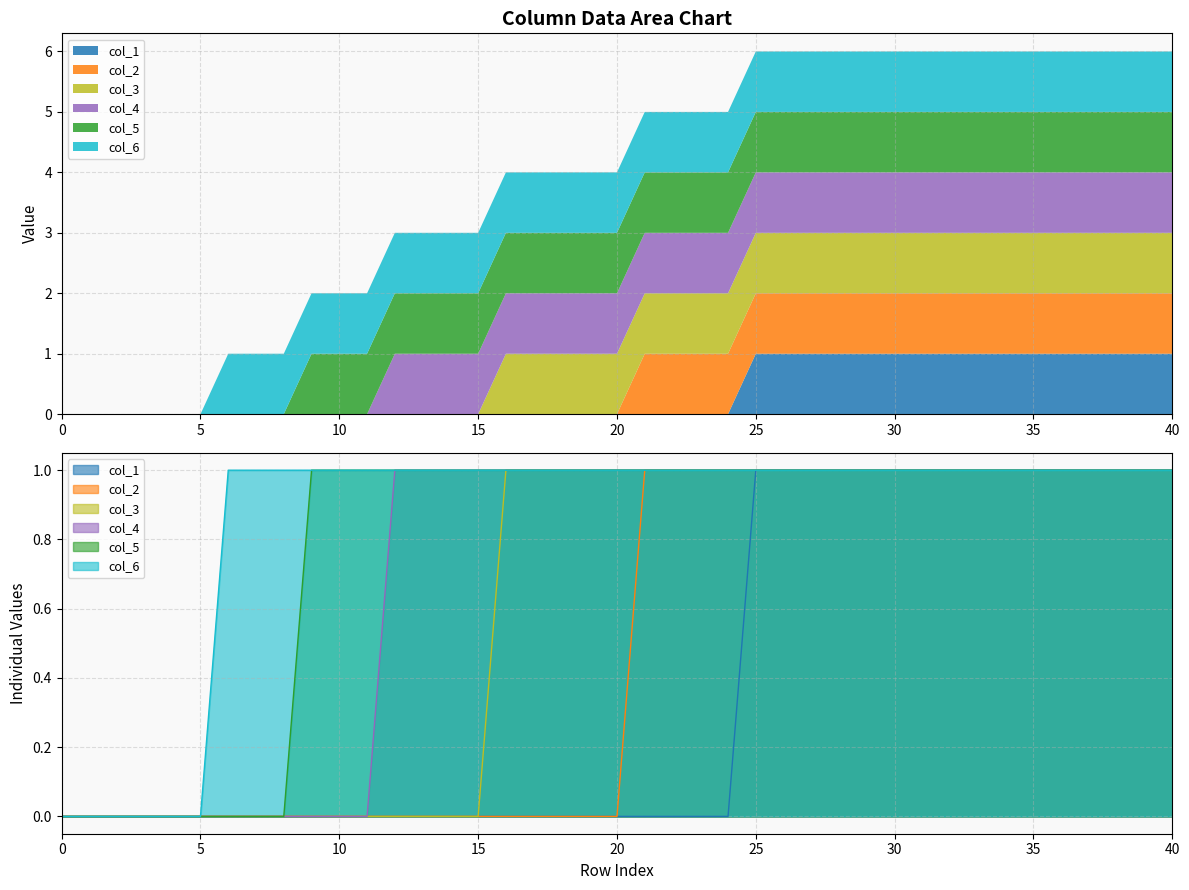

What is the approximate value of col_4 at 70?

1